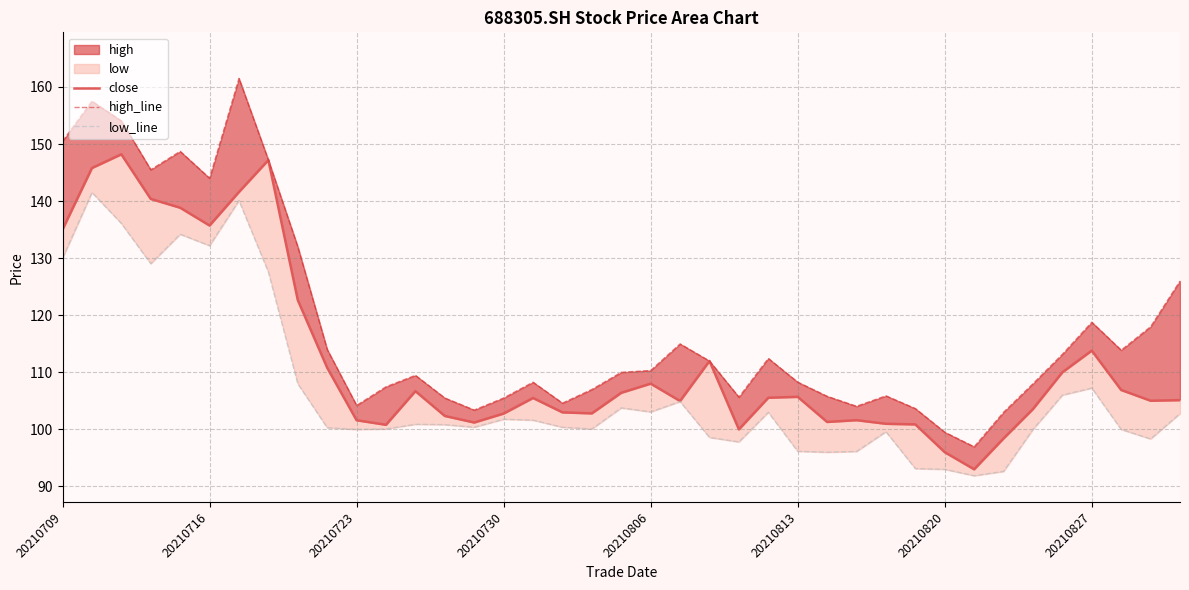

In high_line, how many points are lower than both neighbors (excluding endpoints)?

9